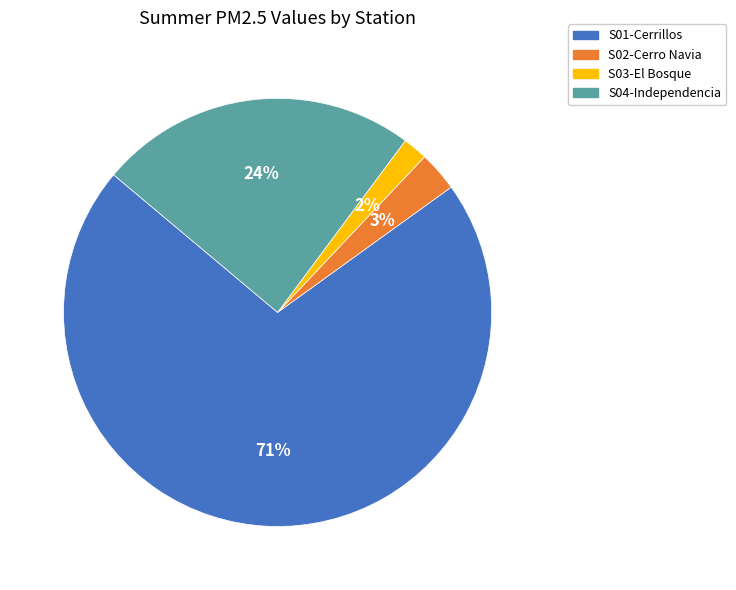

The S01-Cerrillos slice represents 71% of the pie. True or false?

True